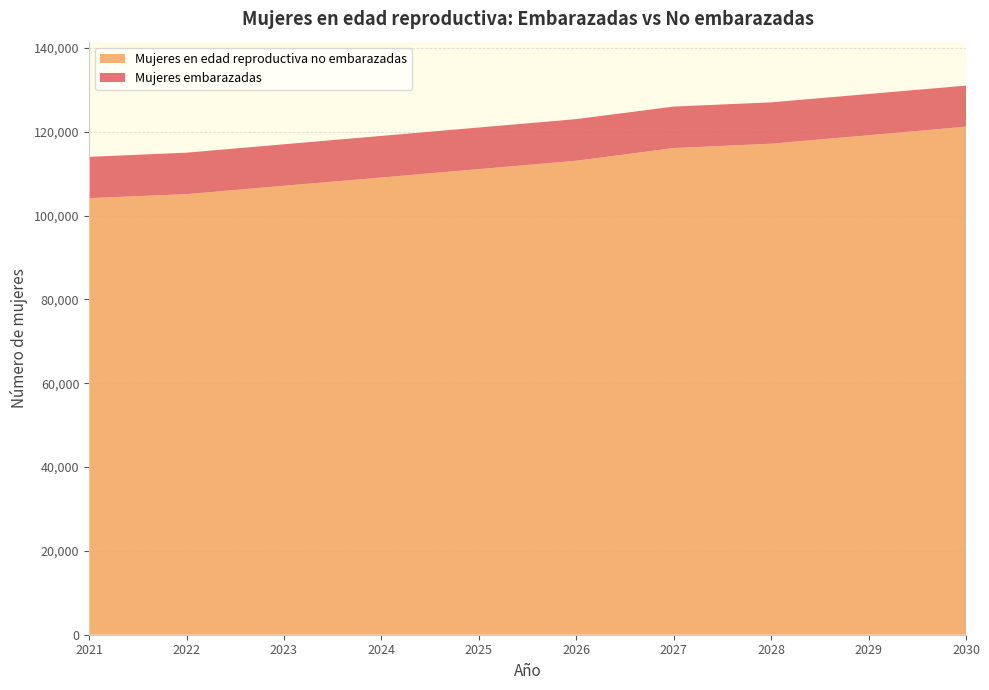

Reading right to left, list all the values displayed in this chart.

Mujeres embarazadas: 9800.3	9846.4	9865.2	9899.4	9927.9	9927.8	9929.3	9902.0	9892.6	9853.7
Mujeres en edad reproductiva no embarazadas: 121199.7	119153.6	117134.8	116100.6	113072.1	111072.2	109070.7	107098.0	105107.4	104146.3